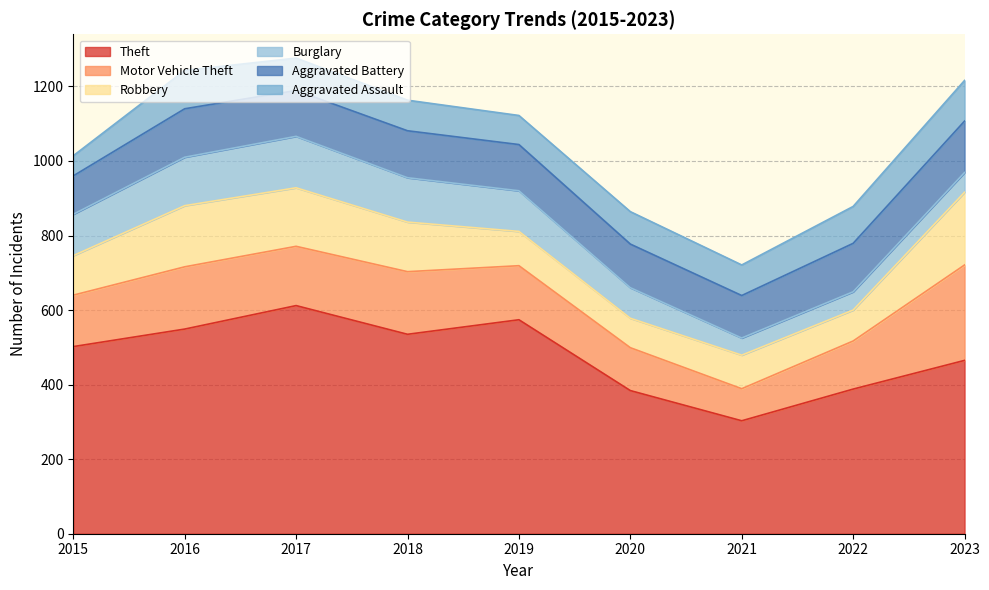

At which label does Aggravated Battery first exceed 124?

2016